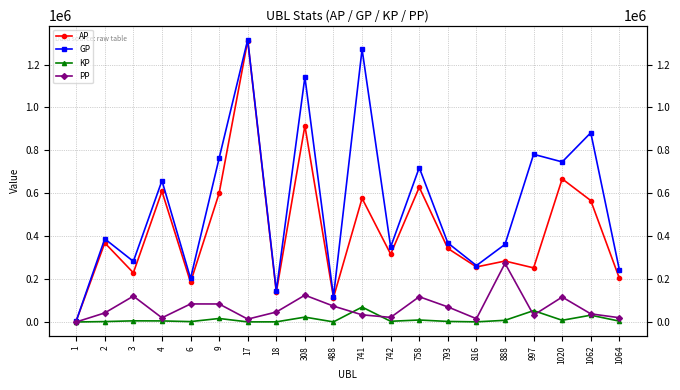

True or false: KP has more than 1 interior local peaks.

True